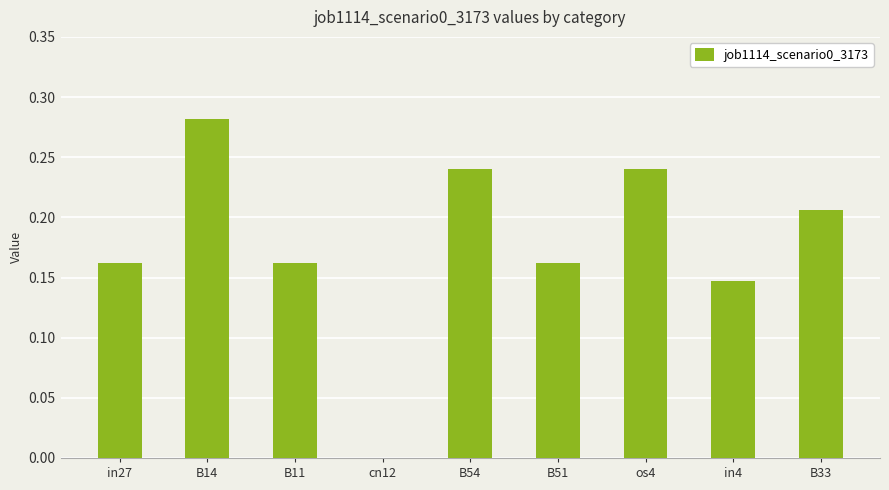

Which label corresponds to the largest value in the chart?

B14